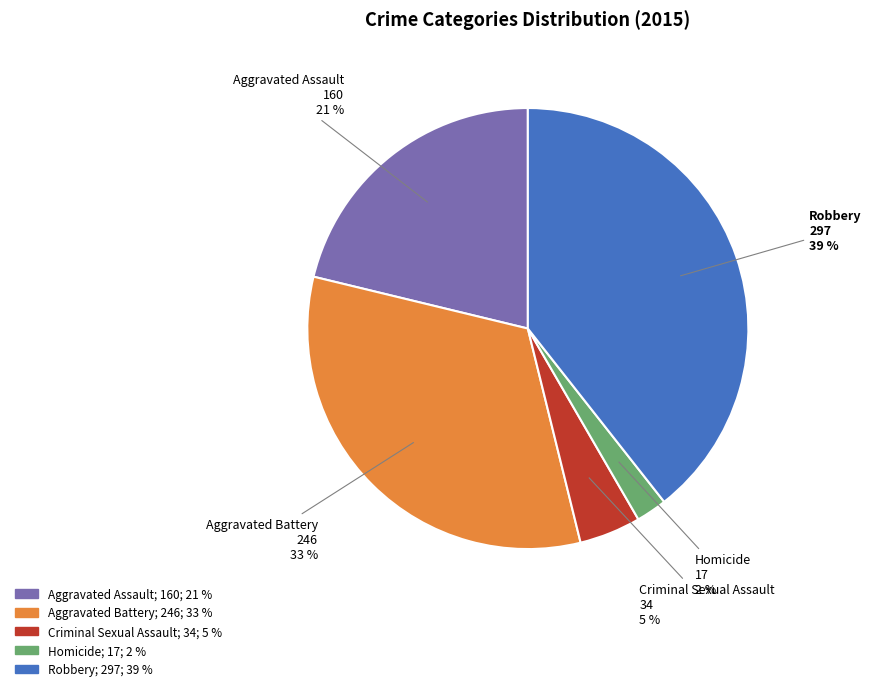

How many segments does this pie chart have?

5